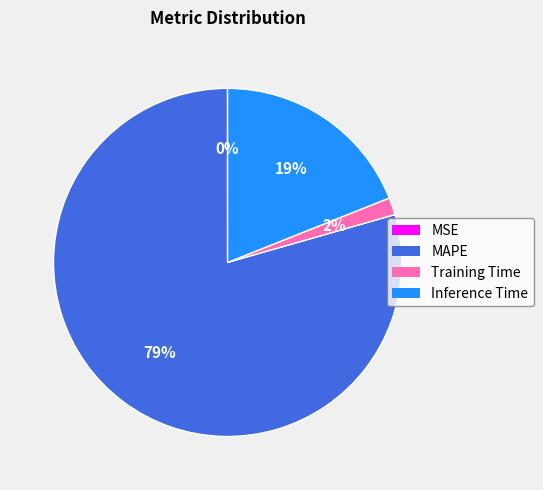

What is the largest slice in the pie chart?

MAPE